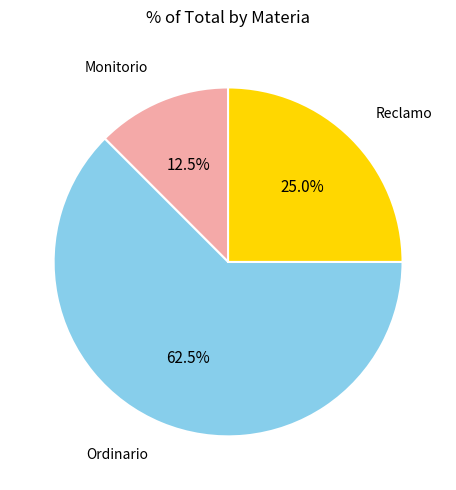

What portion of the pie excludes Ordinario?

37.5%